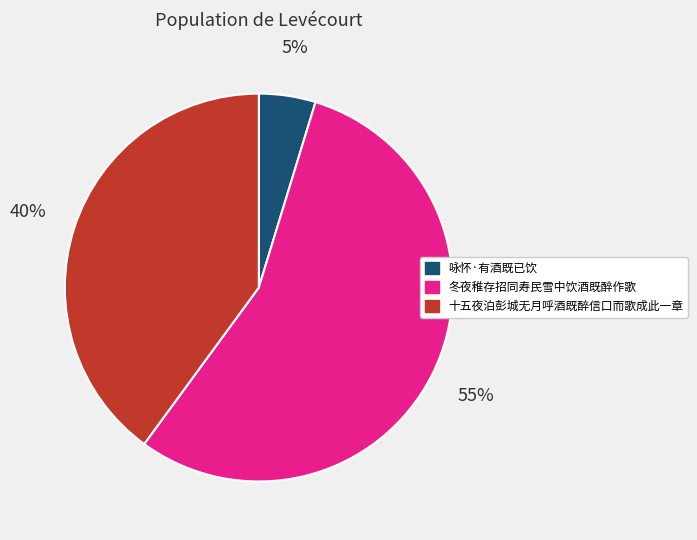

Between 冬夜稚存招同寿民雪中饮酒既醉作歌 and 十五夜泊彭城无月呼酒既醉信口而歌成此一章, which is larger?

冬夜稚存招同寿民雪中饮酒既醉作歌